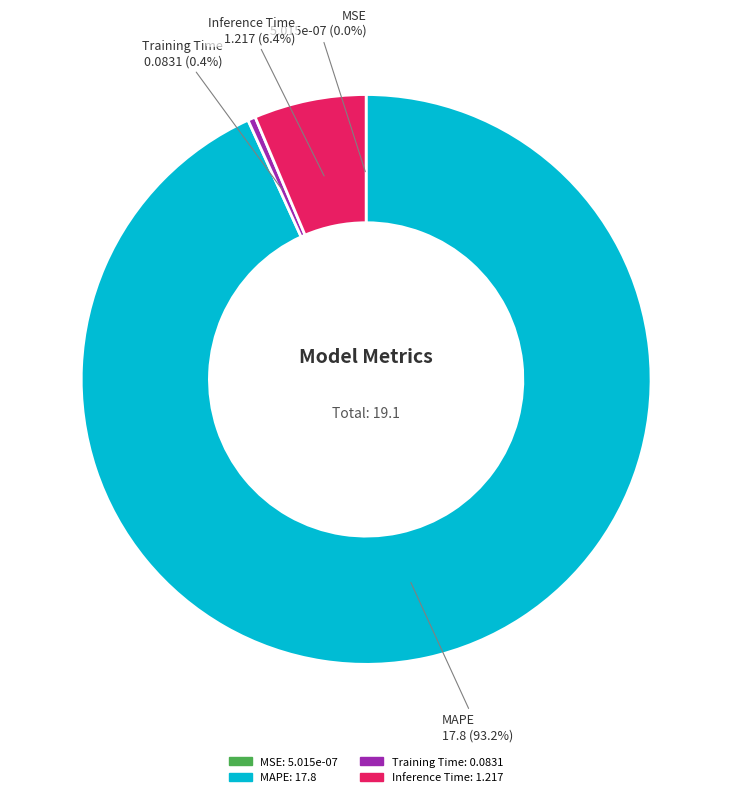

What is the smallest slice in the pie chart?

MSE